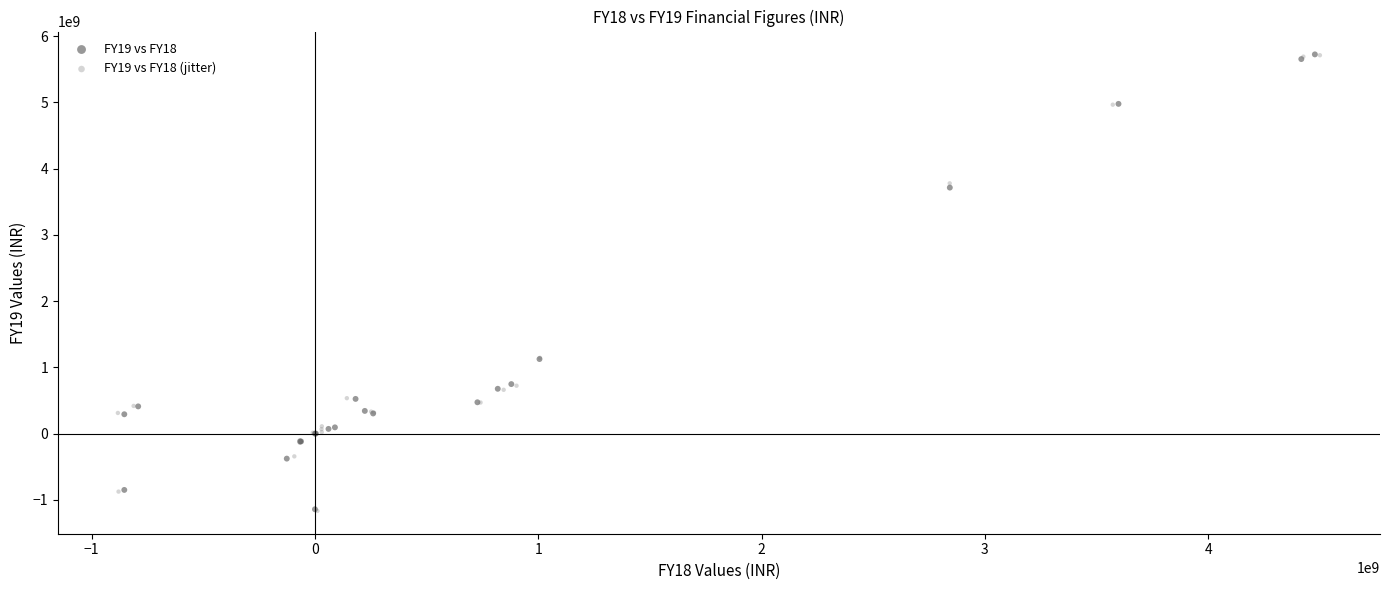

Which series has the largest Y range (max minus min)?

FY19 vs FY18 (jitter)